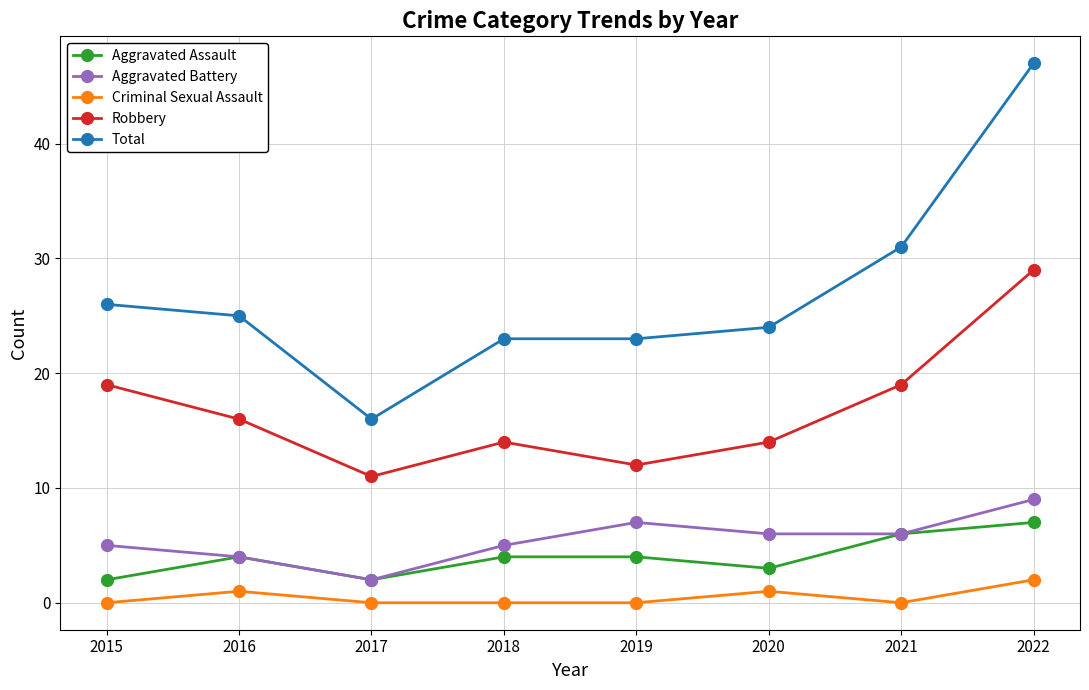

How many values in the Aggravated Battery series are below 6?

4